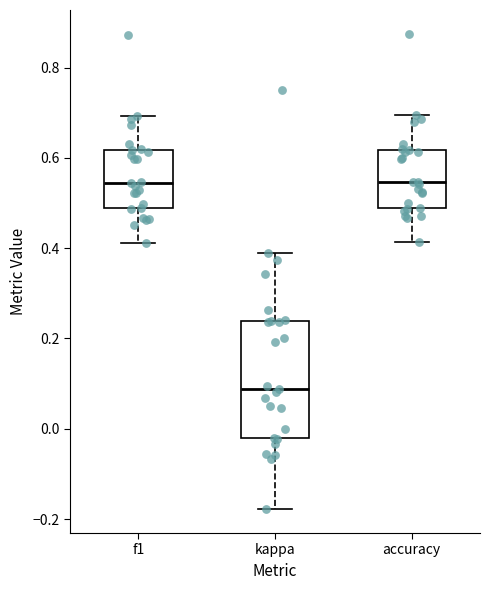

Where does the lower whisker of the box for kappa end on the y-axis? The values are not printed on the chart, so give them approximately, as read against the axis.

-0.18